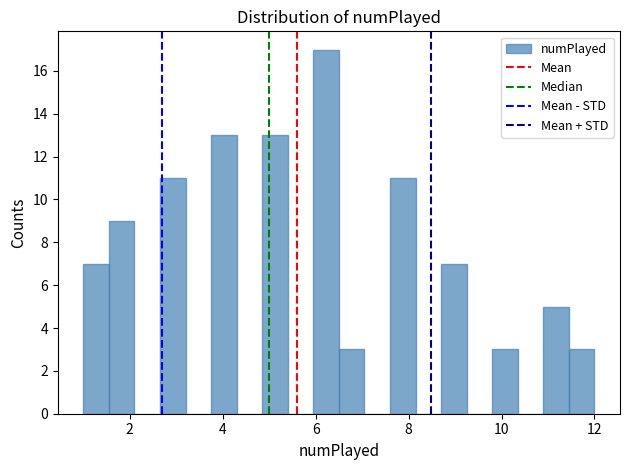

Read against the x-axis, roughly where is the centre of the tallest bar?

6.2